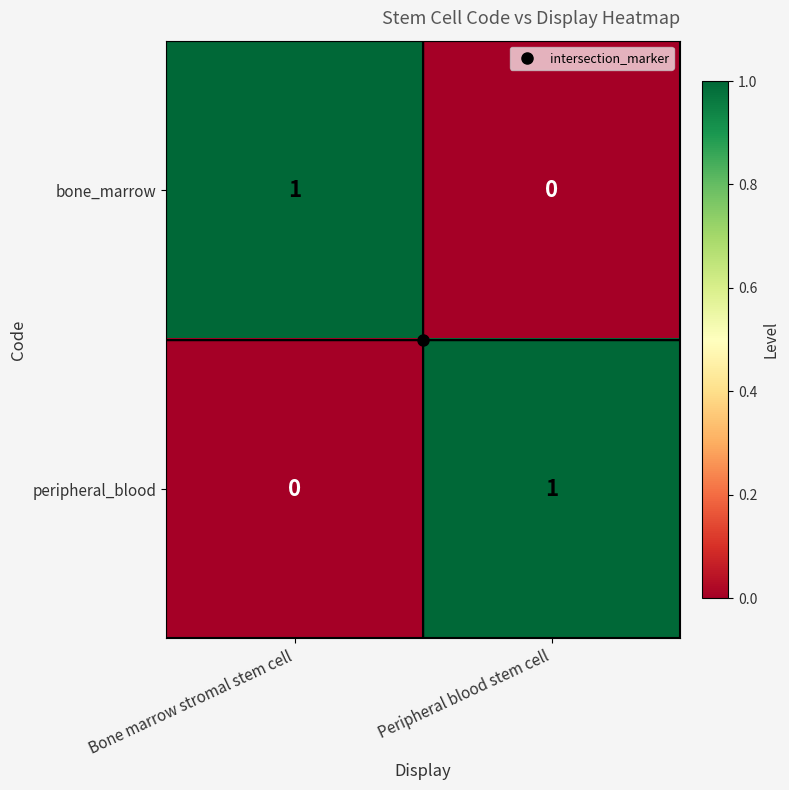

The value of bone_marrow at Peripheral blood stem cell is -1. True or false?

False